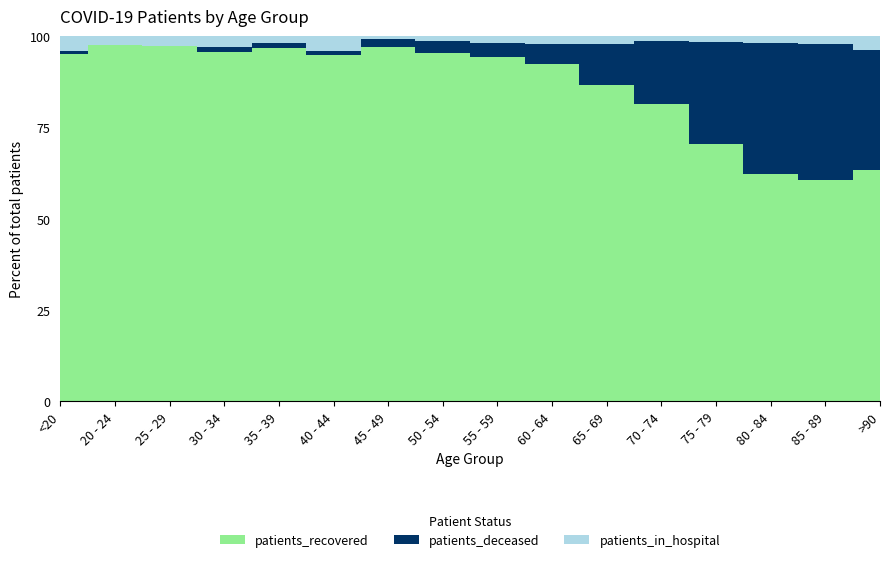

Reading left to right, list all the values displayed in this chart.

patients_in_hospital: <20=12	20 - 24=2	25 - 29=5	30 - 34=6	35 - 39=5	40 - 44=13	45 - 49=5	50 - 54=12	55 - 59=21	60 - 64=27	65 - 69=24	70 - 74=21	75 - 79=27	80 - 84=29	85 - 89=23	>90=15
patients_recovered: <20=269	20 - 24=78	25 - 29=170	30 - 34=197	35 - 39=261	40 - 44=298	45 - 49=561	50 - 54=837	55 - 59=966	60 - 64=1103	65 - 69=985	70 - 74=1259	75 - 79=1184	80 - 84=904	85 - 89=626	>90=247
patients_deceased: <20=2	20 - 24=0	25 - 29=0	30 - 34=3	35 - 39=4	40 - 44=3	45 - 49=12	50 - 54=29	55 - 59=37	60 - 64=63	65 - 69=130	70 - 74=267	75 - 79=470	80 - 84=521	85 - 89=384	>90=129